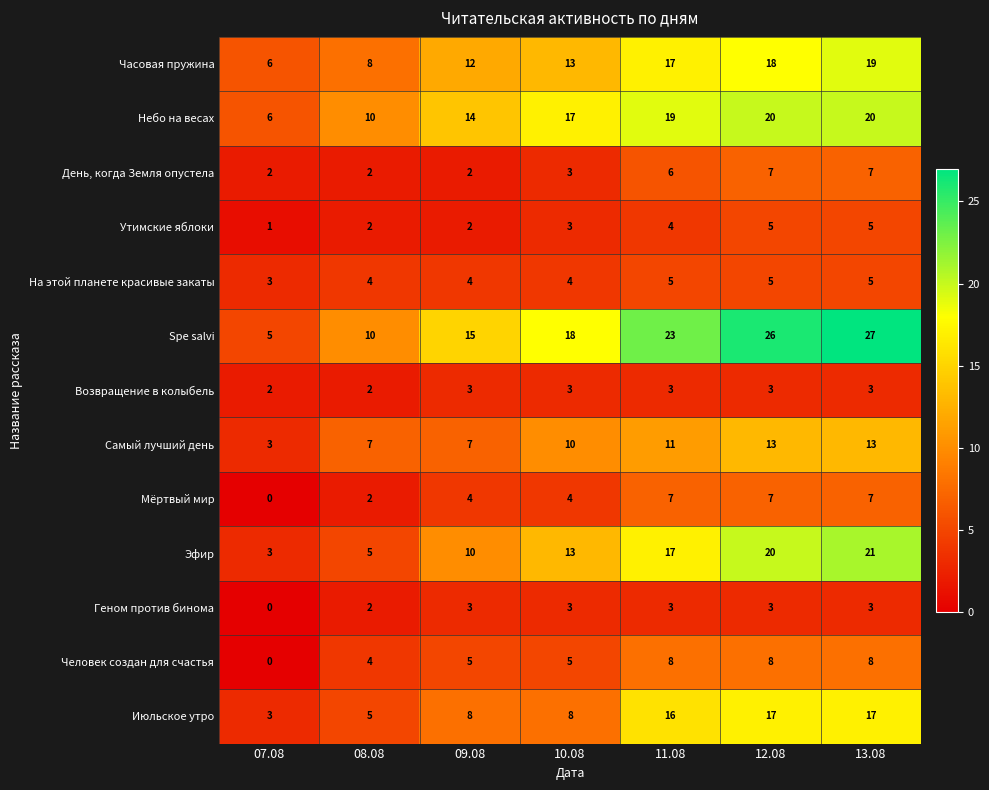

Which series has the widest spread of values?

Spe salvi